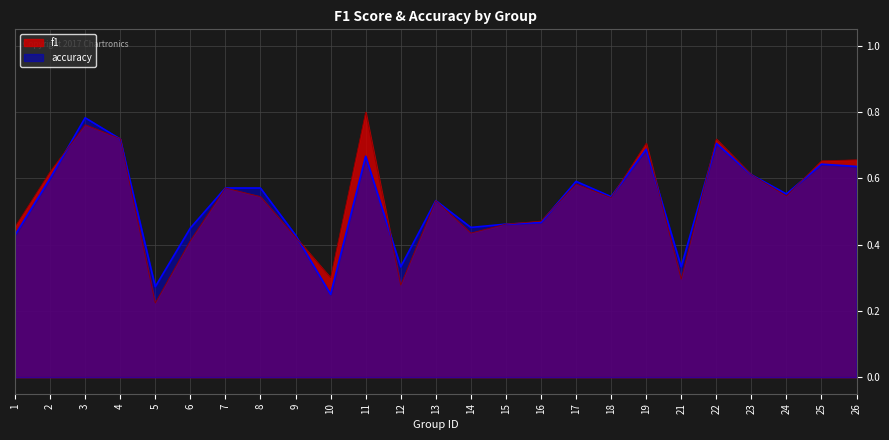

What is the minimum value shown in the chart?

0.2